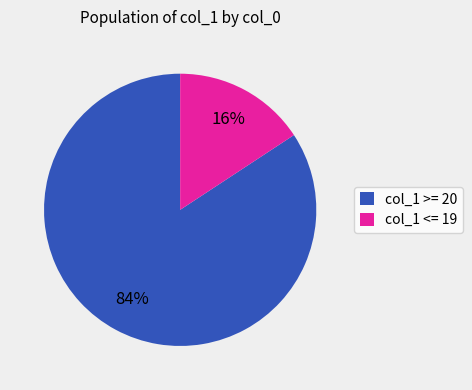

Count the number of slices in the pie.

2